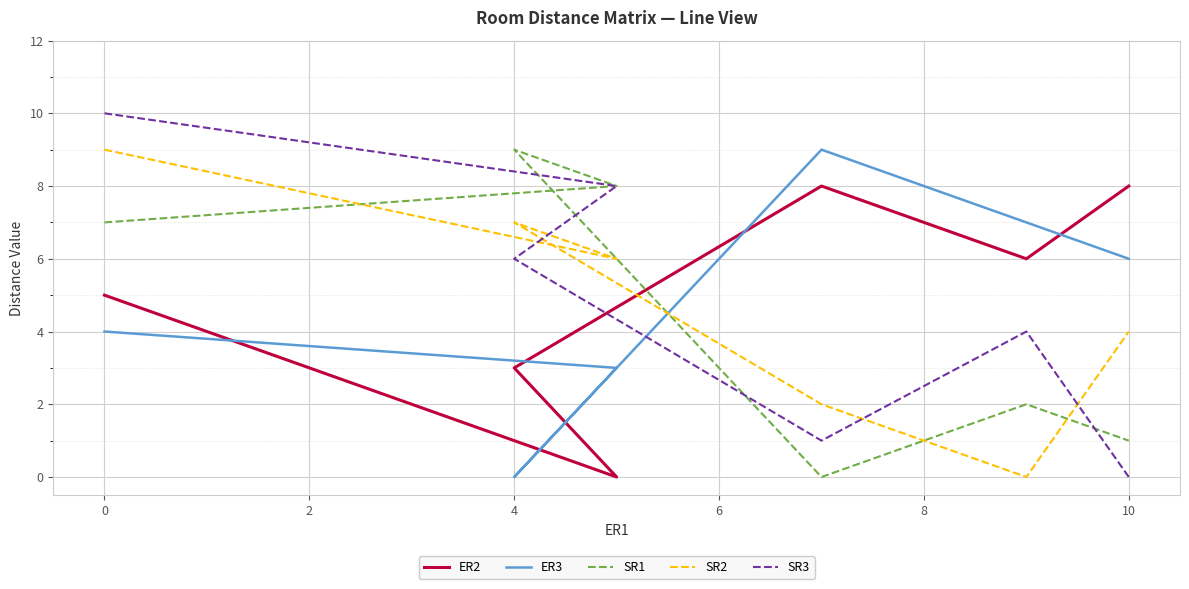

What is the sum of all SR1 values?

27